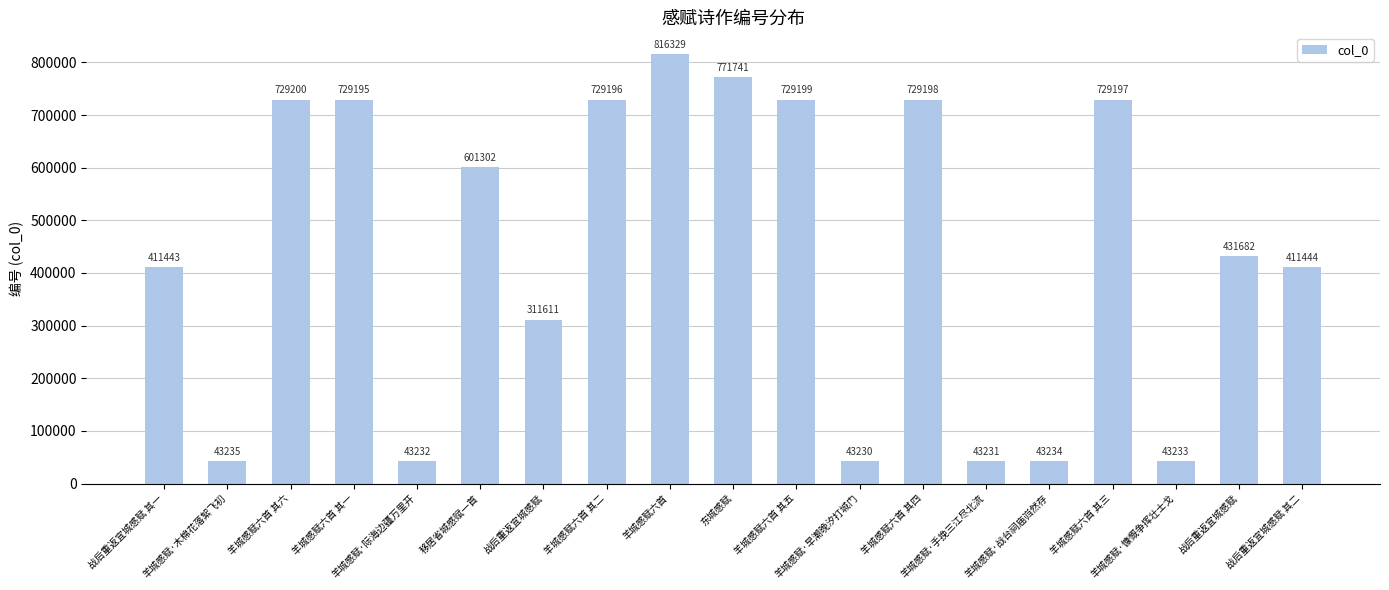

List the labels in order of value, largest first.

羊城感赋六首, 东城感赋, 羊城感赋六首 其六, 羊城感赋六首 其五, 羊城感赋六首 其四, 羊城感赋六首 其三, 羊城感赋六首 其二, 羊城感赋六首 其一, 移居省城感赋一首, 战后重返宜城感赋, 战后重返宜城感赋 其二, 战后重返宜城感赋 其一, 战后重返宜城感赋, 羊城感赋·木棉花落絮飞初, 羊城感赋·战台祠庙岿然存, 羊城感赋·慷慨争挥壮士戈, 羊城感赋·际海边疆万里开, 羊城感赋·手挽三江尽北流, 羊城感赋·早潮晚汐打城门